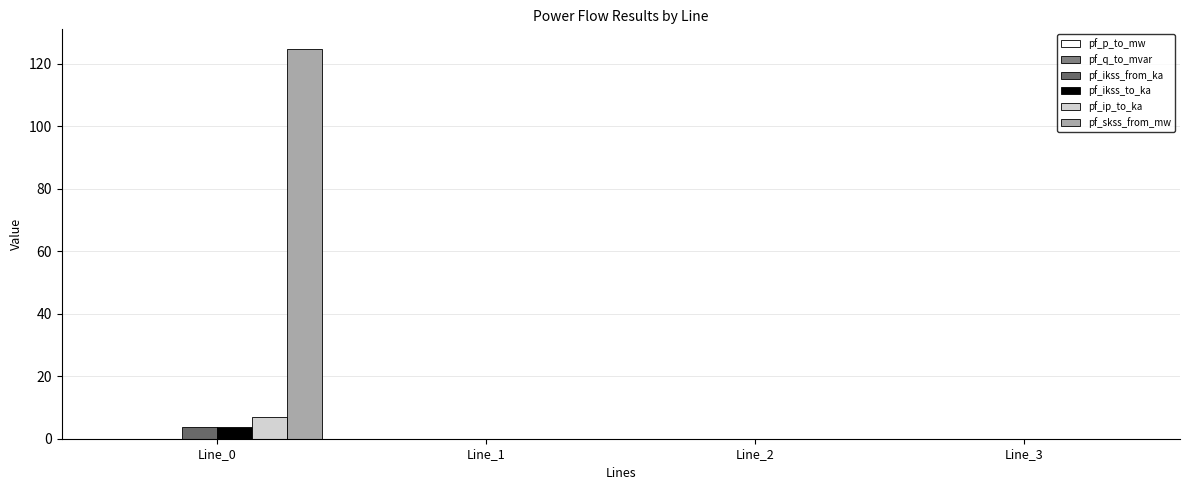

Count the number of categories in the chart.

4